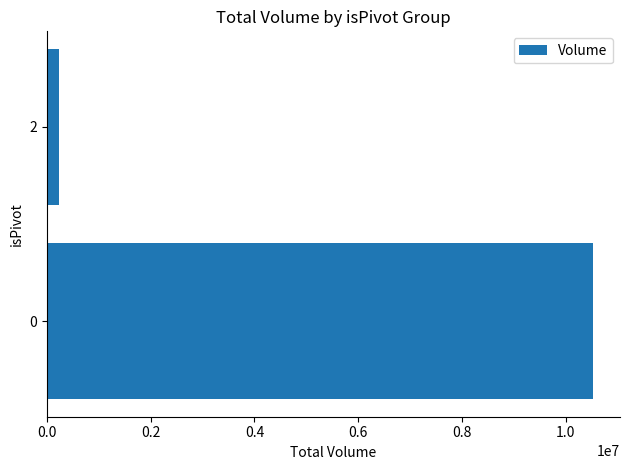

List the labels in order of value, largest first.

0, 2